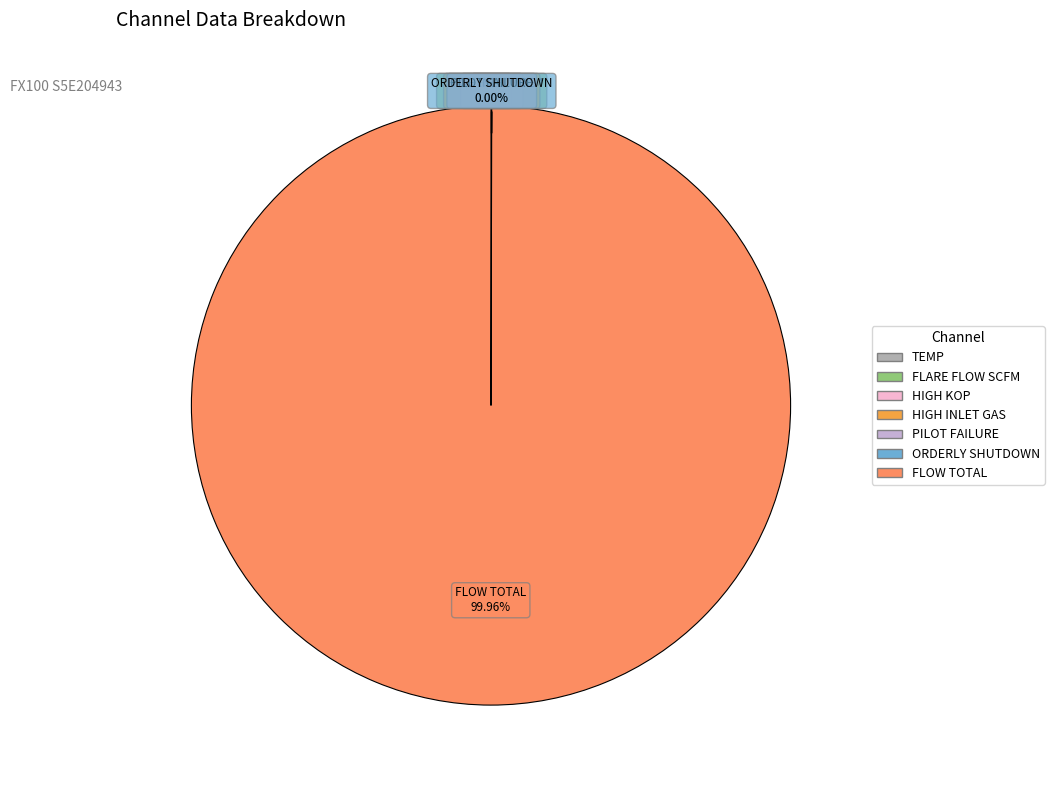

Which slice is the largest?

FLOW TOTAL